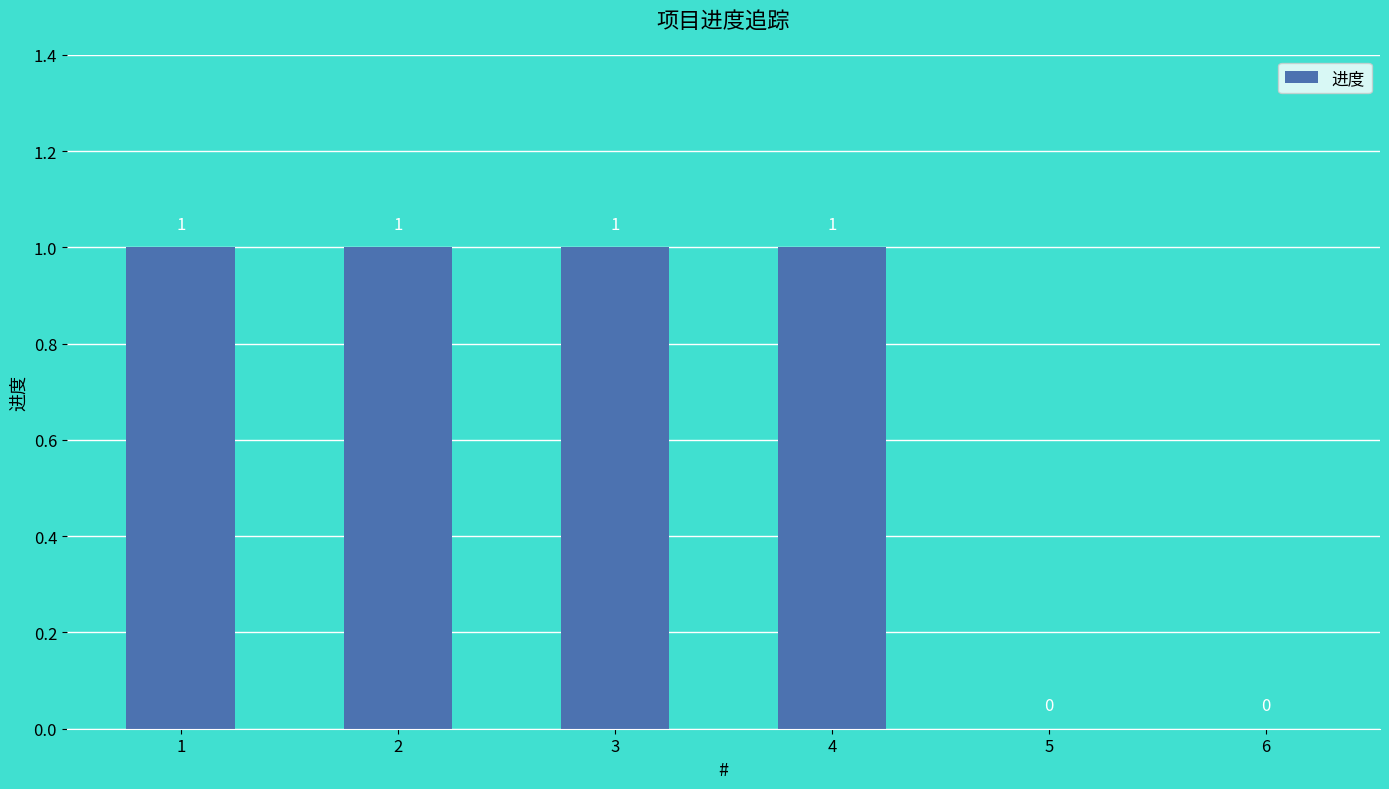

The value at 2 is 1. True or false?

True